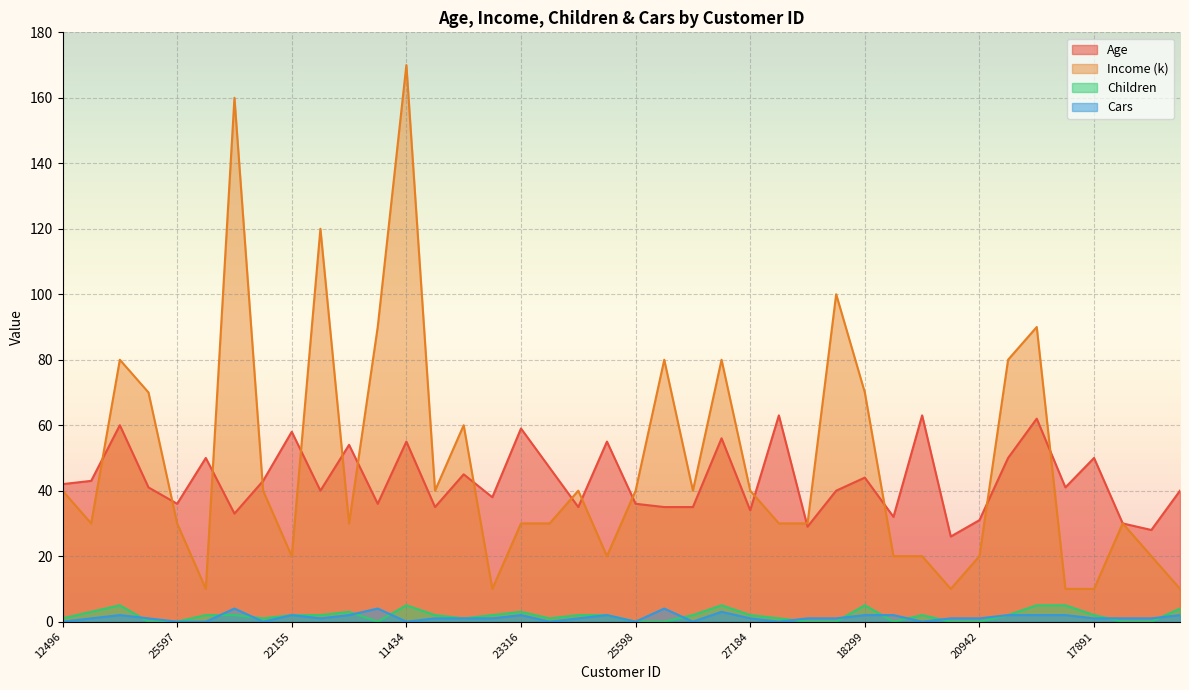

Reading right to left, extract all data points from this chart.

Age: 16259=40	26863=28	27832=30	17891=50	28380=41	12291=62	18484=50	20942=31	22400=26	19273=63	16466=32	18299=44	18283=40	17841=29	12590=63	27184=34	26412=56	19193=35	21564=35	25598=36	25940=55	27183=35	12610=47	23316=59	20870=38	23542=45	25323=35	11434=55	12697=36	22173=54	19280=40	22155=58	19364=43	27974=33	13507=50	25597=36	24381=41	14177=60	24107=43	12496=42
Income (k): 16259=10	26863=20	27832=30	17891=10	28380=10	12291=90	18484=80	20942=20	22400=10	19273=20	16466=20	18299=70	18283=100	17841=30	12590=30	27184=40	26412=80	19193=40	21564=80	25598=40	25940=20	27183=40	12610=30	23316=30	20870=10	23542=60	25323=40	11434=170	12697=90	22173=30	19280=120	22155=20	19364=40	27974=160	13507=10	25597=30	24381=70	14177=80	24107=30	12496=40
Children: 16259=4	26863=0	27832=0	17891=2	28380=5	12291=5	18484=2	20942=0	22400=0	19273=2	16466=0	18299=5	18283=0	17841=0	12590=1	27184=2	26412=5	19193=2	21564=0	25598=0	25940=2	27183=2	12610=1	23316=3	20870=2	23542=1	25323=2	11434=5	12697=0	22173=3	19280=2	22155=2	19364=1	27974=2	13507=2	25597=0	24381=0	14177=5	24107=3	12496=1
Cars: 16259=2	26863=1	27832=1	17891=1	28380=2	12291=2	18484=2	20942=1	22400=1	19273=0	16466=2	18299=2	18283=1	17841=1	12590=0	27184=1	26412=3	19193=0	21564=4	25598=0	25940=2	27183=1	12610=0	23316=2	20870=1	23542=1	25323=1	11434=0	12697=4	22173=2	19280=1	22155=2	19364=0	27974=4	13507=0	25597=0	24381=1	14177=2	24107=1	12496=0